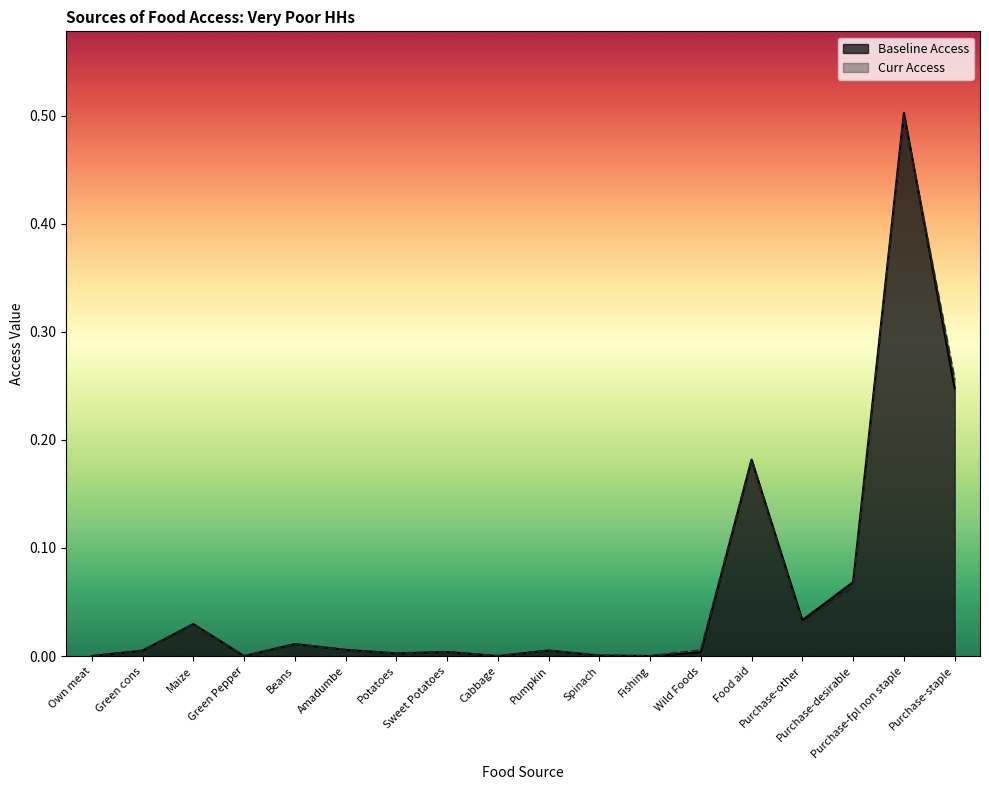

At which label does Baseline Access reach its minimum?

Own meat